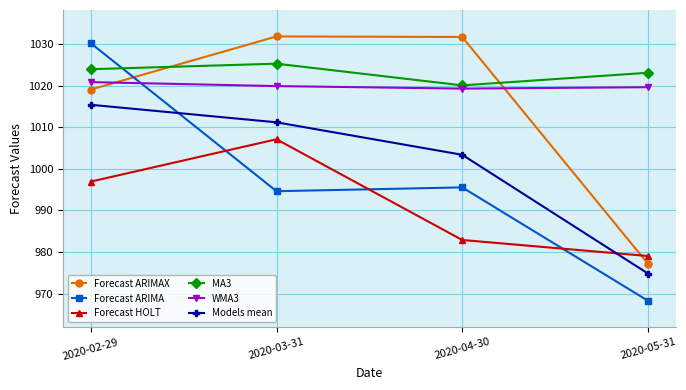

What is the minimum value for Models mean?

974.8